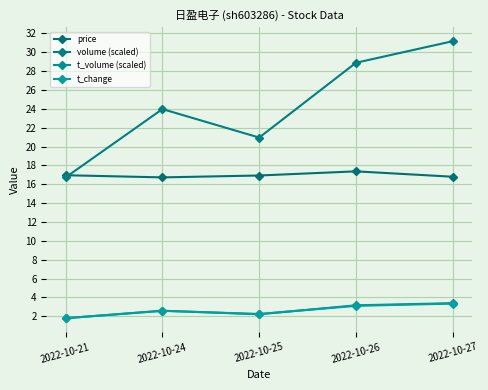

Is this an area chart (filled region under the line)?

No